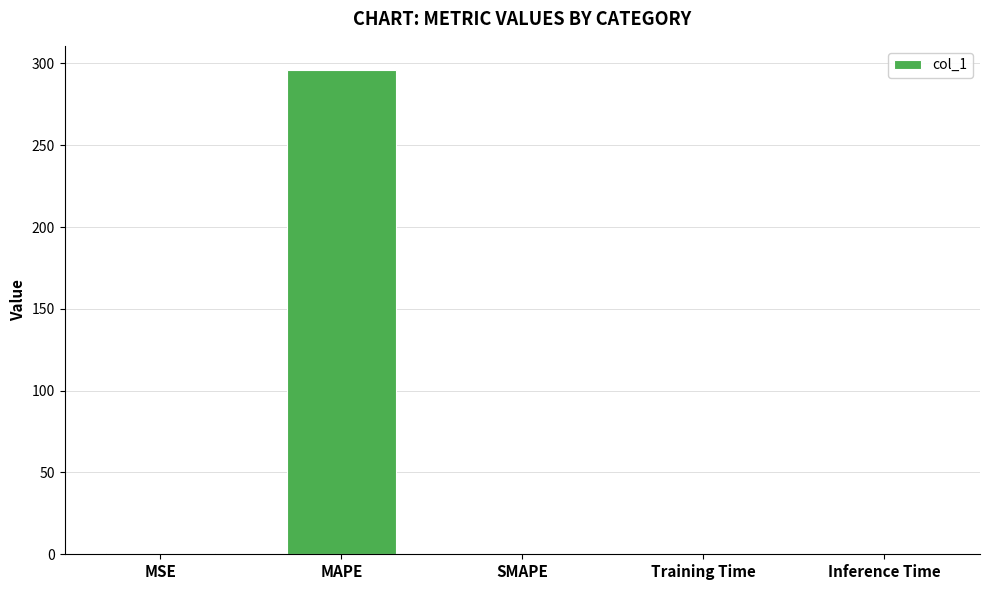

Which category has the highest value across all series?

MAPE